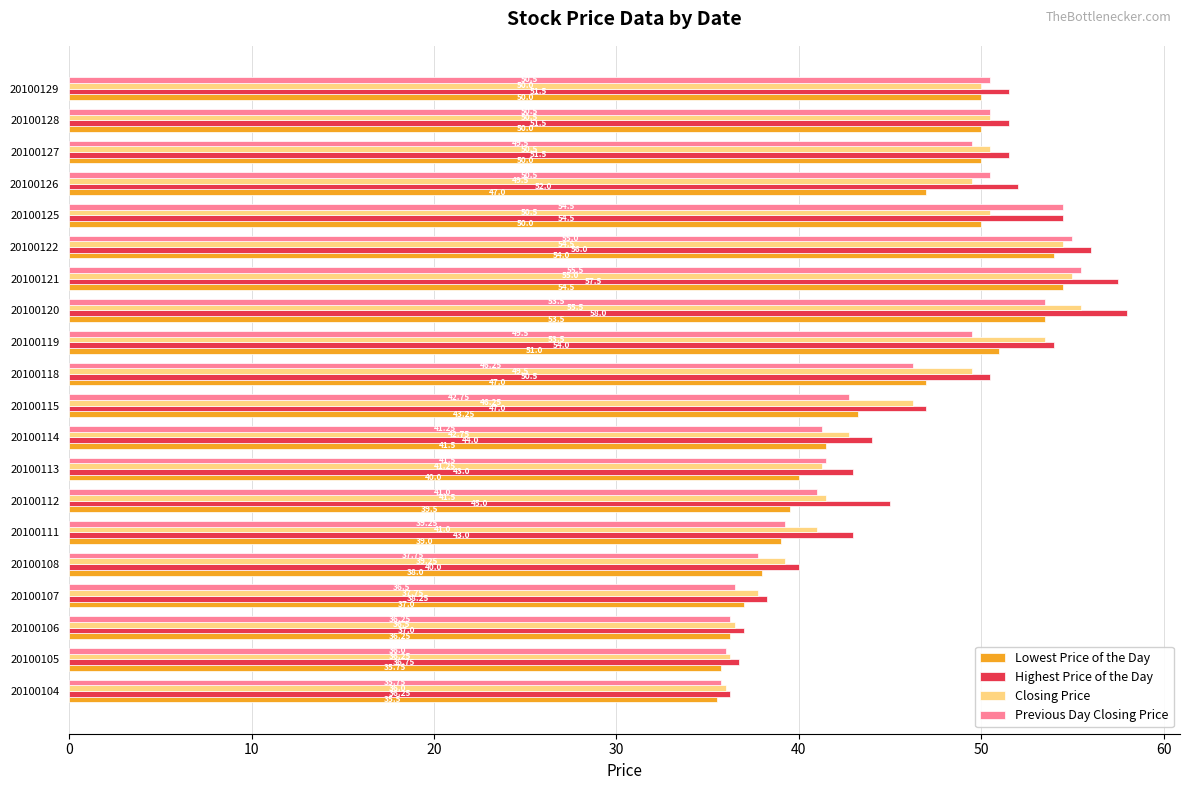

Rank the series at 20100115 from lowest to highest value.

Previous Day Closing Price, Lowest Price of the Day, Closing Price, Highest Price of the Day